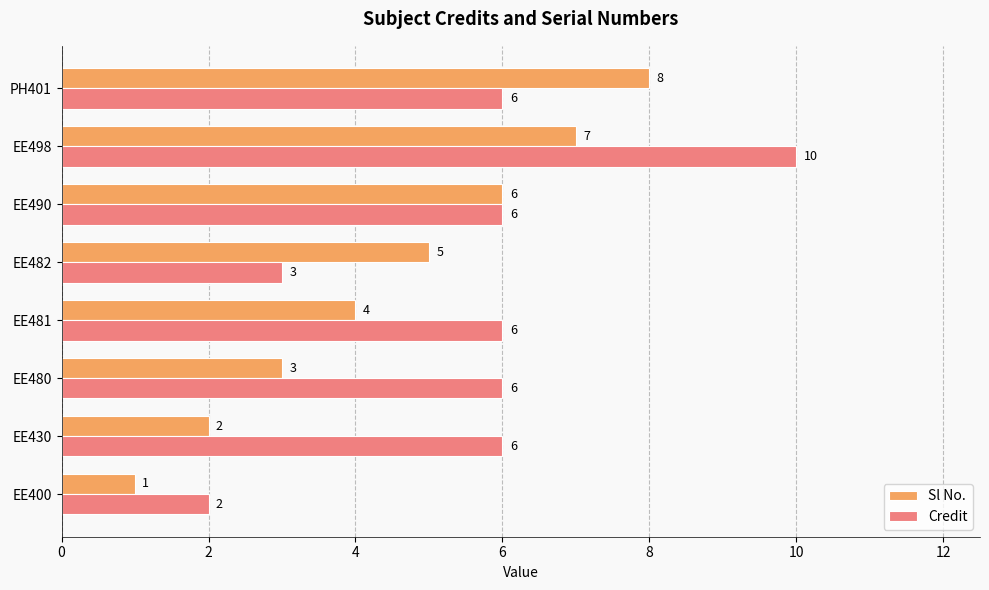

Where is Sl No. nearest to the value 4?

EE481